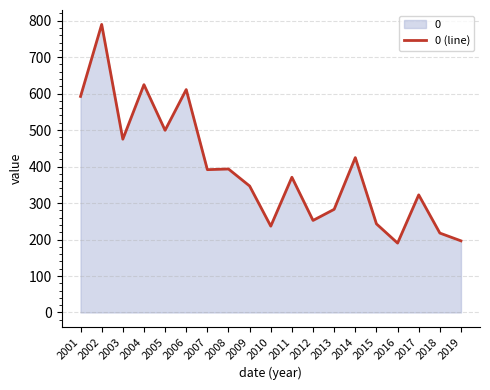

Is it true that the value at 2013 is 282.8?

True